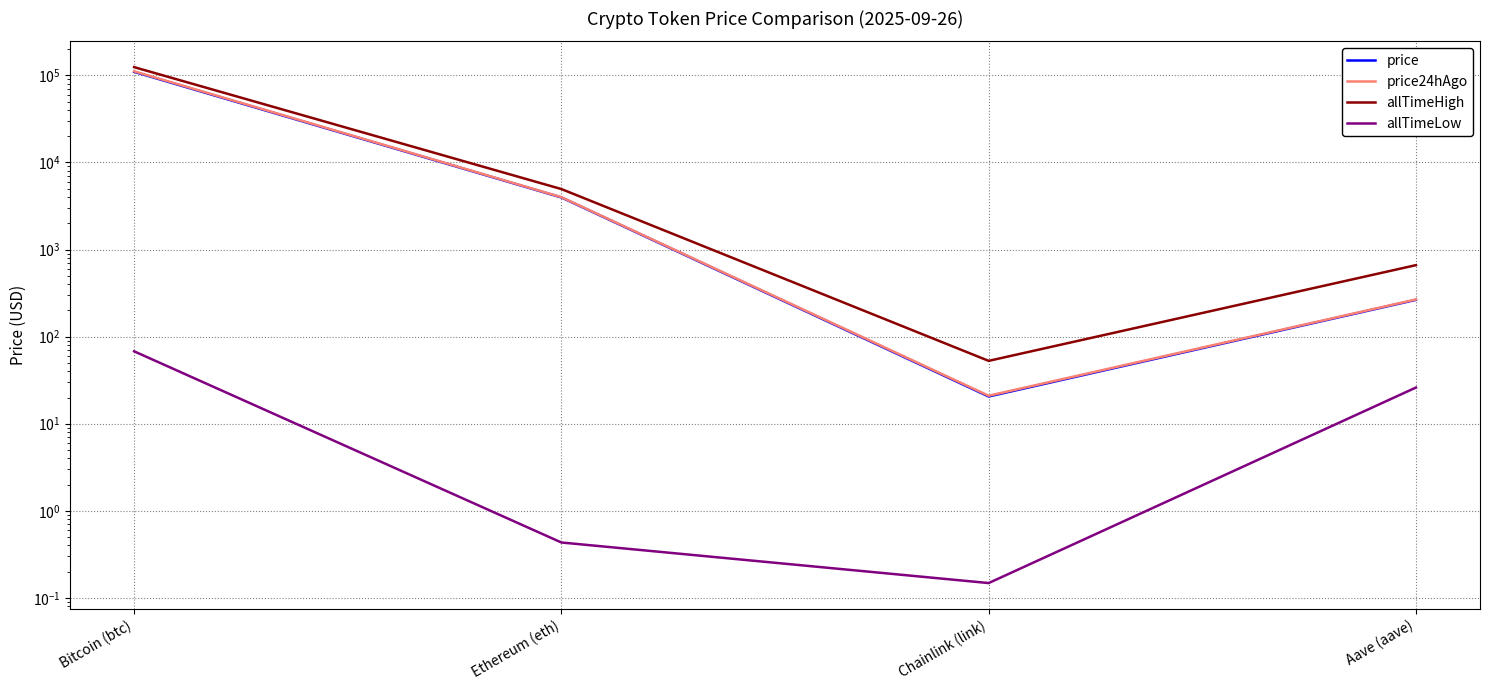

Where is the first local minimum for price?

Chainlink (link)